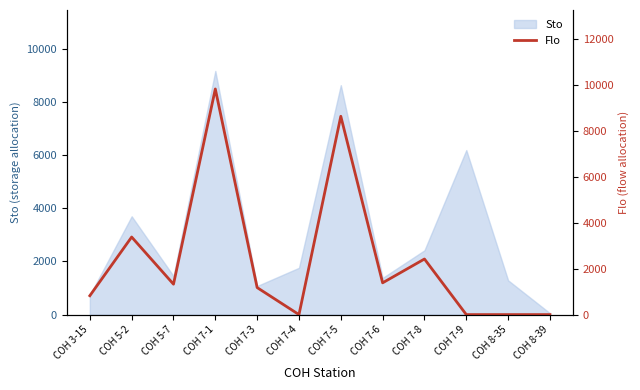

Reading left to right, extract all data points from this chart.

COH 3-15=822	COH 5-2=3377	COH 5-7=1324	COH 7-1=9822	COH 7-3=1176	COH 7-4=0	COH 7-5=8633	COH 7-6=1383	COH 7-8=2420	COH 7-9=0	COH 8-35=0	COH 8-39=0